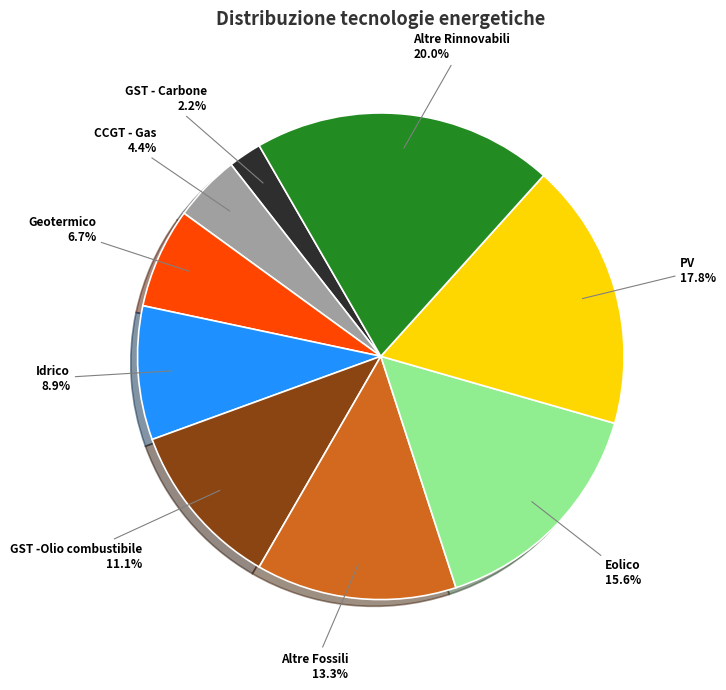

How many slices are in this pie chart?

9